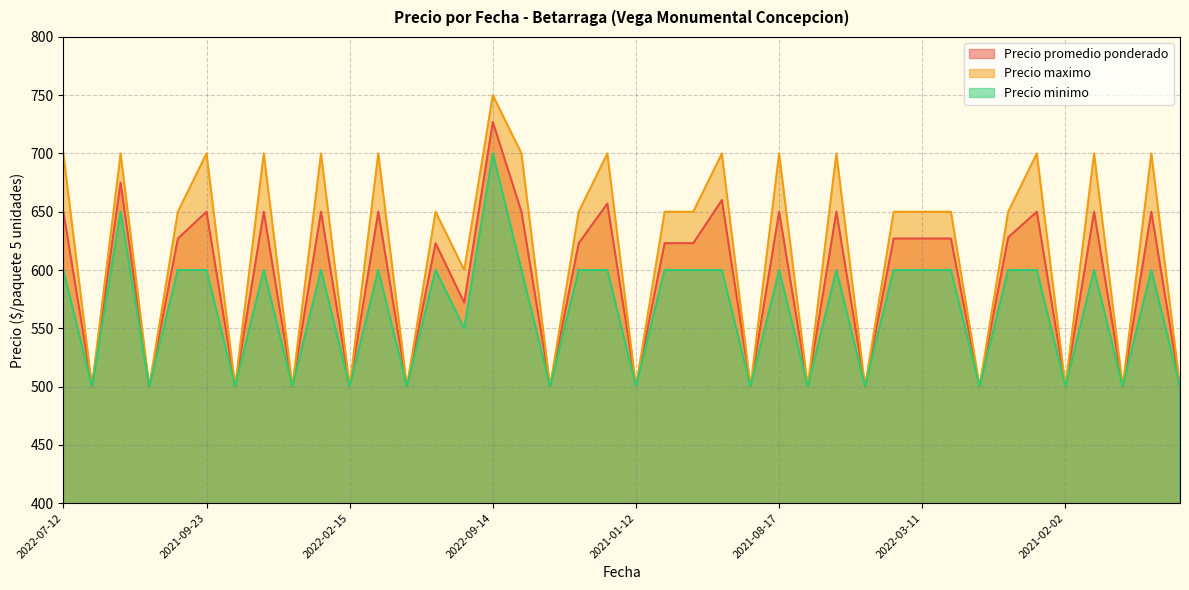

True or false: Precio promedio ponderado has a value of 931 at 2022-04-05.

False